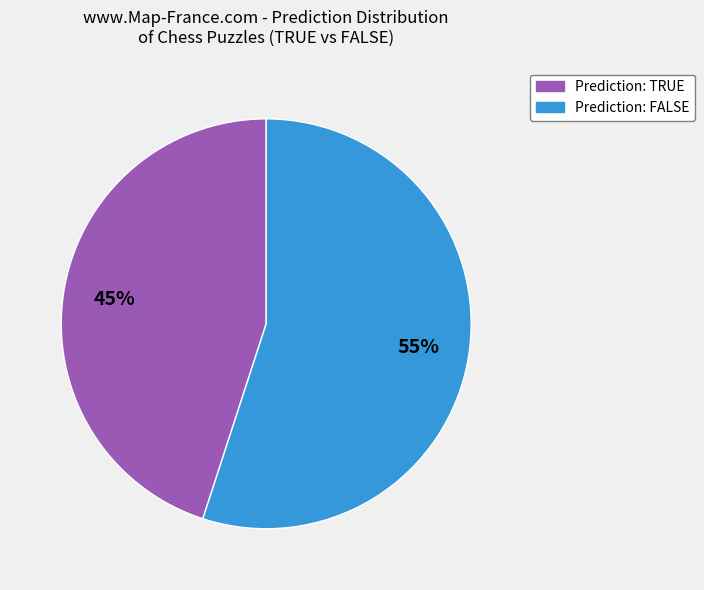

To the nearest percent, what is the average slice percentage?

50%